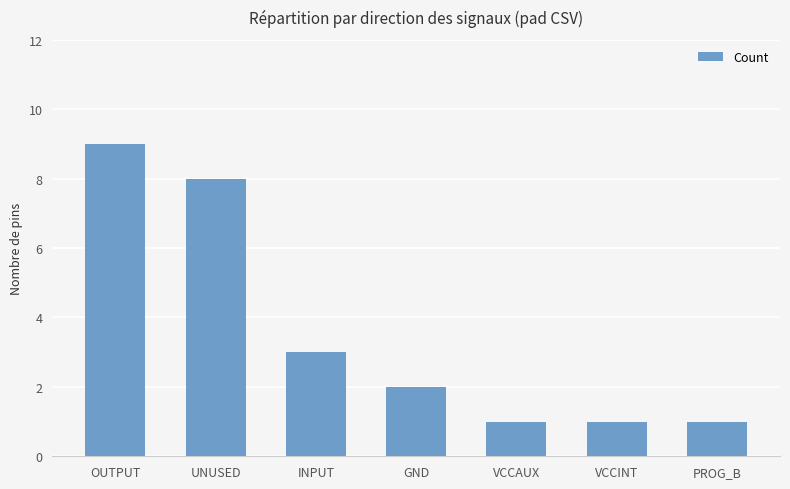

What is the label of the 5th bar from the right?

INPUT